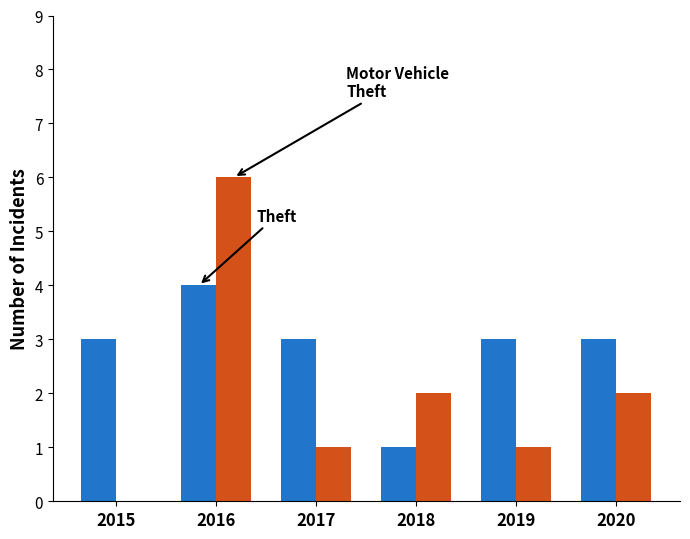

What is the total value across all series at 2019?

4